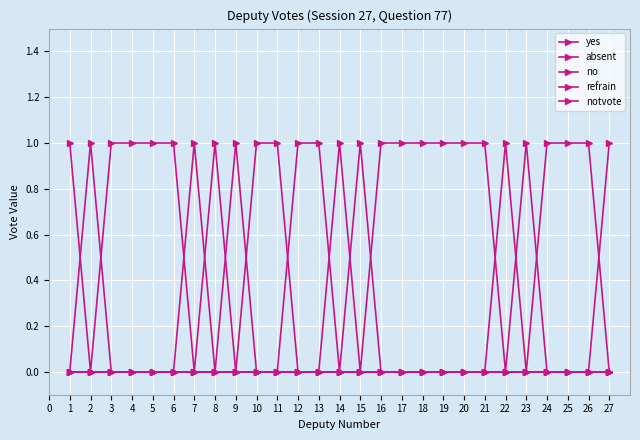

Which series has the widest spread of values?

yes